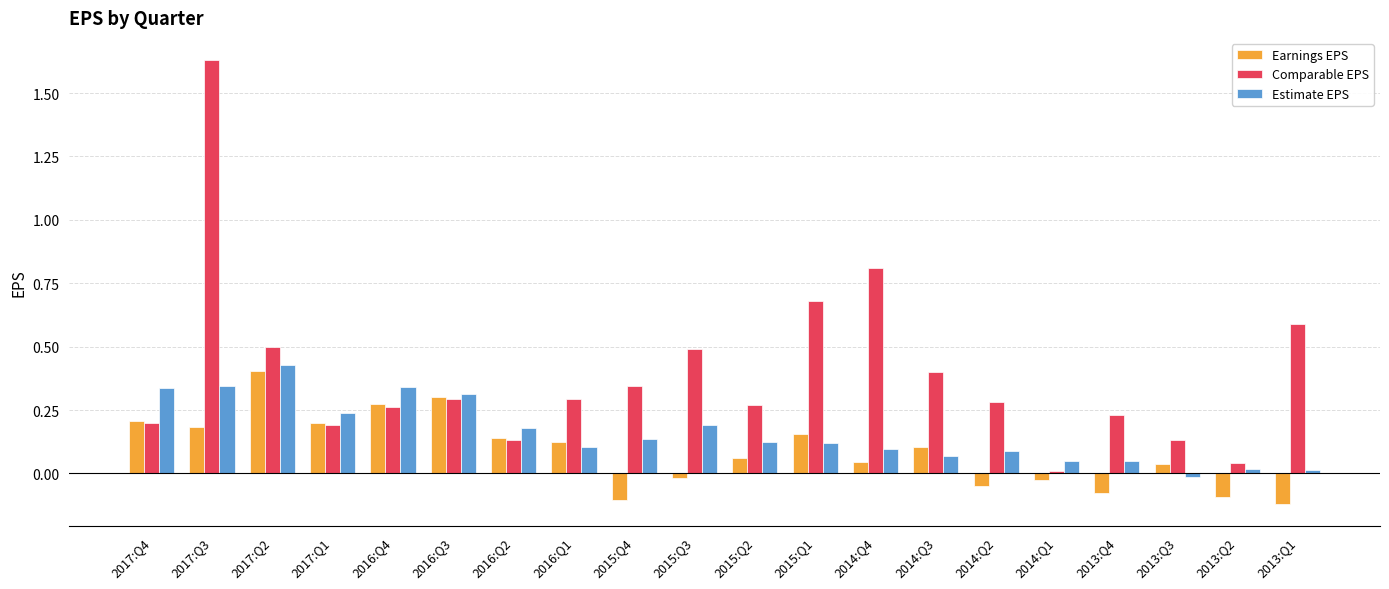

The Earnings EPS series shows 0.1 at 2016:Q2. True or false?

True